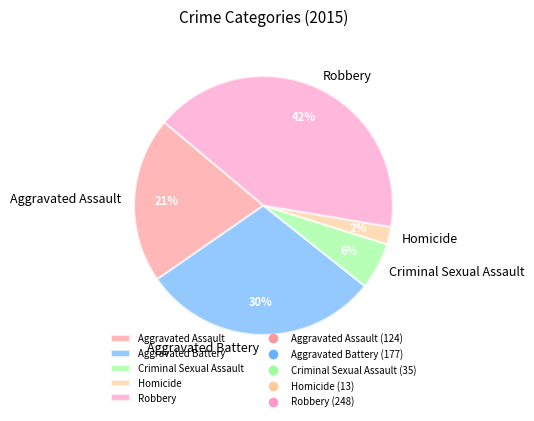

Count the number of slices in the pie.

5